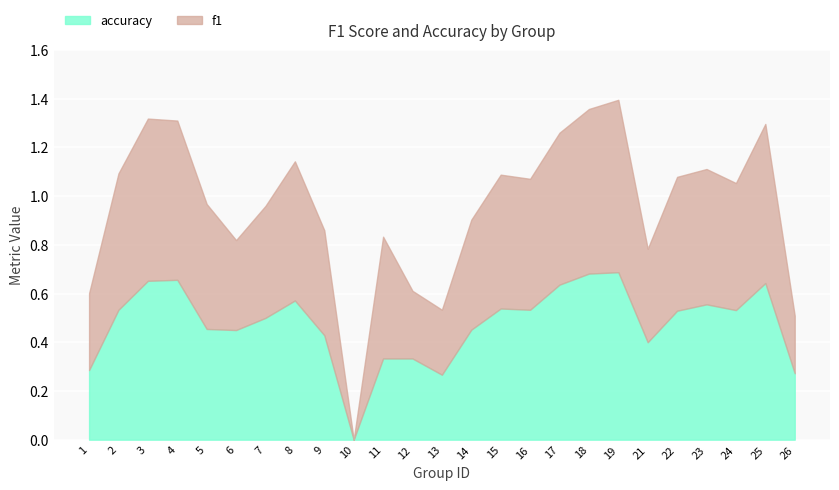

What is the difference between the maximum and second lowest values in the accuracy series?

0.4